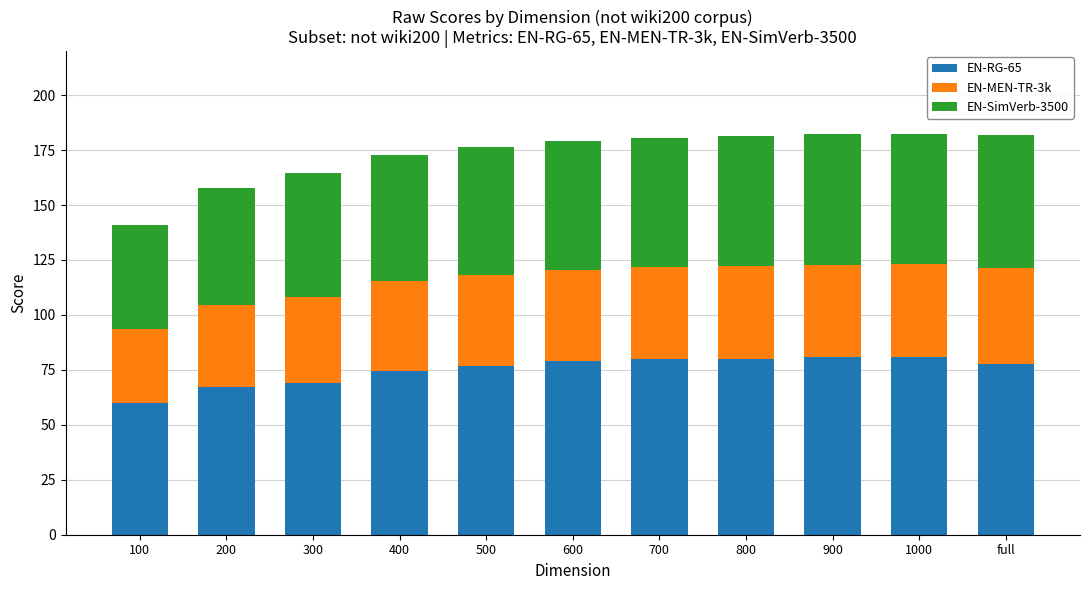

Is it true that EN-RG-65 equals 79.1 at 600?

True